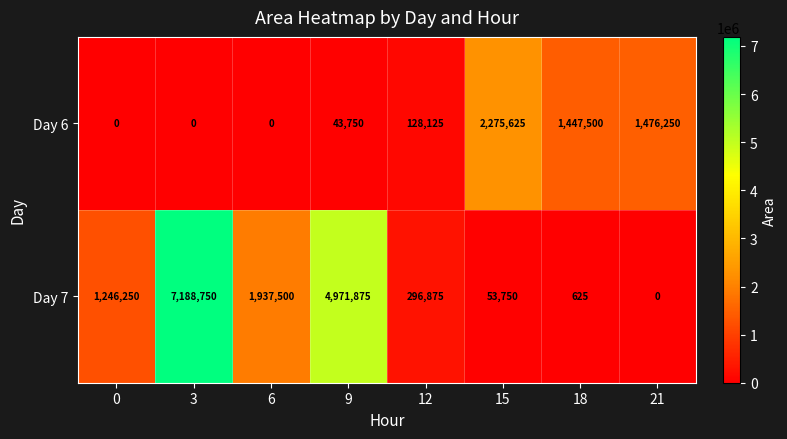

What is the sum of the Day 6 values at 18 and 21?

2923750